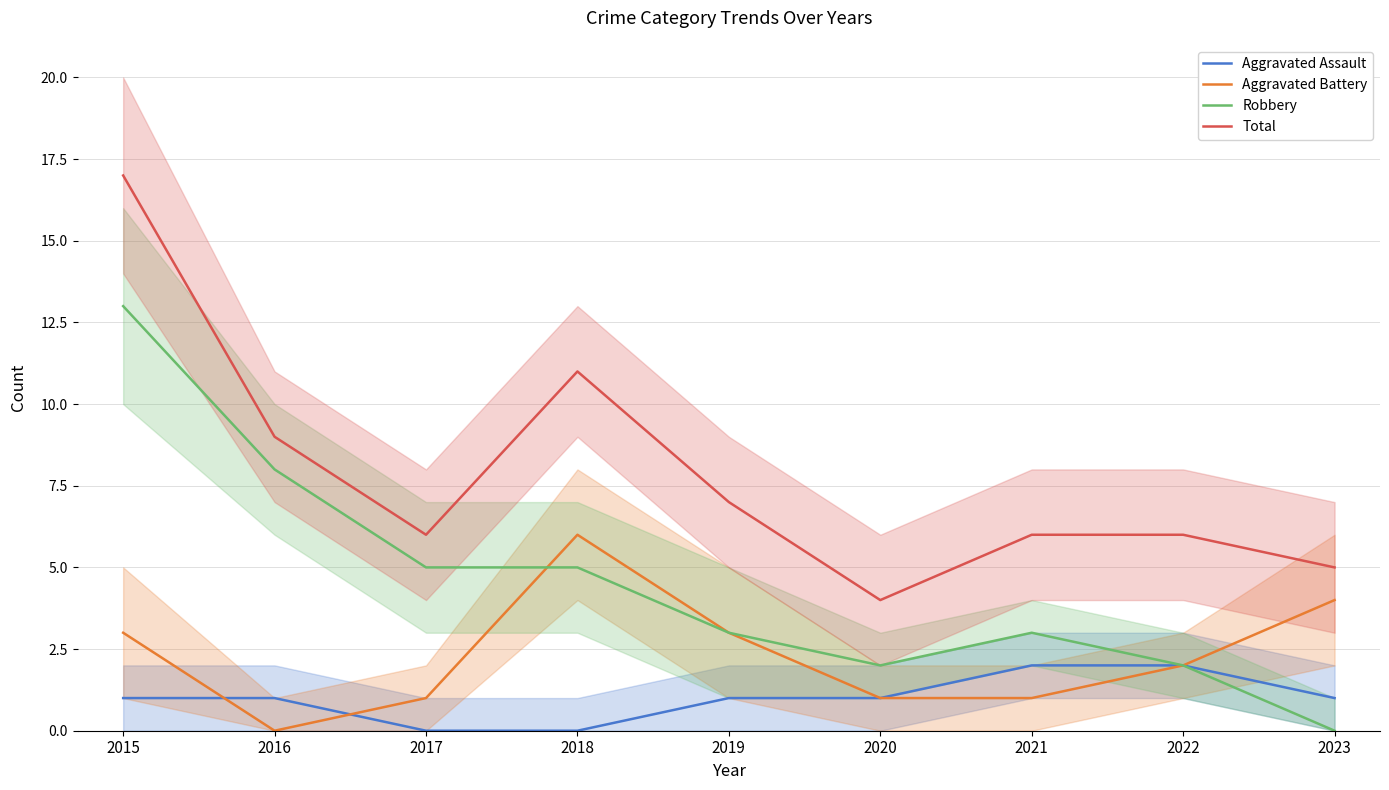

Rank the series by their maximum value, from lowest to highest.

Aggravated Assault, Aggravated Battery, Robbery, Total